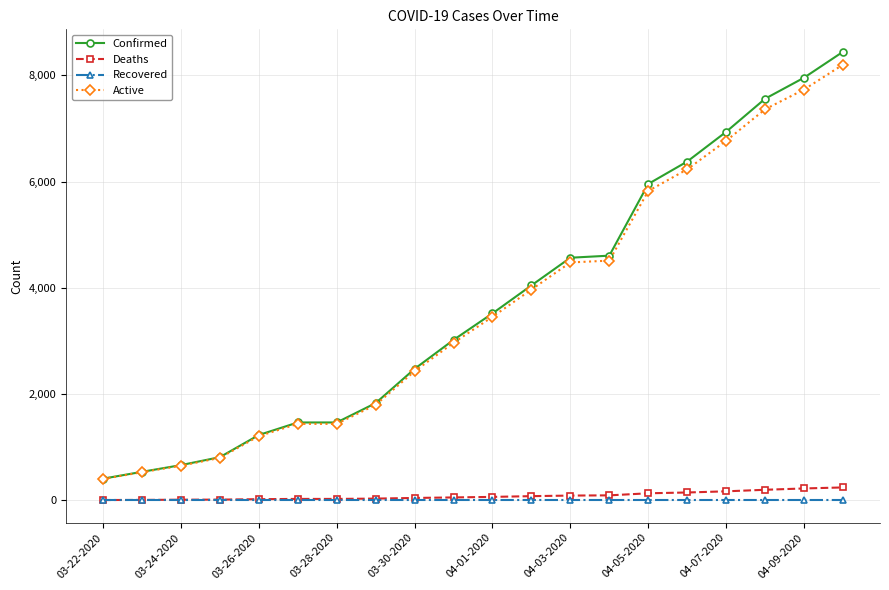

Does the chart display data point markers on the line(s)?

Yes